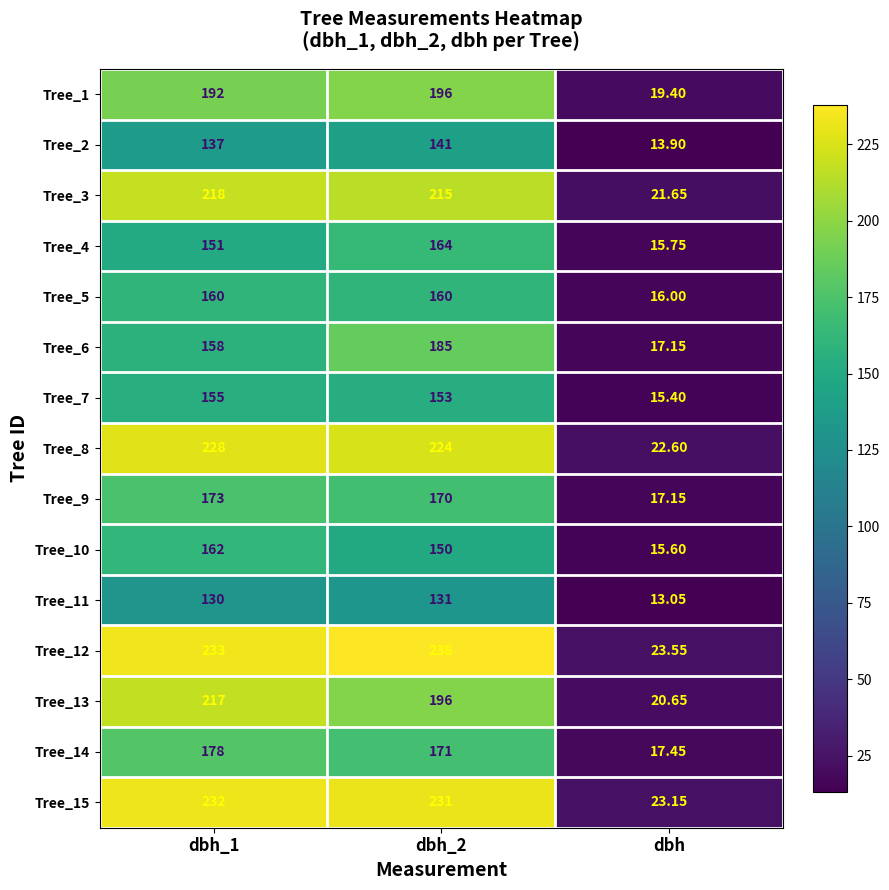

Is the value of Tree_3 at dbh_2 greater than the value of Tree_7 at dbh_1?

Yes